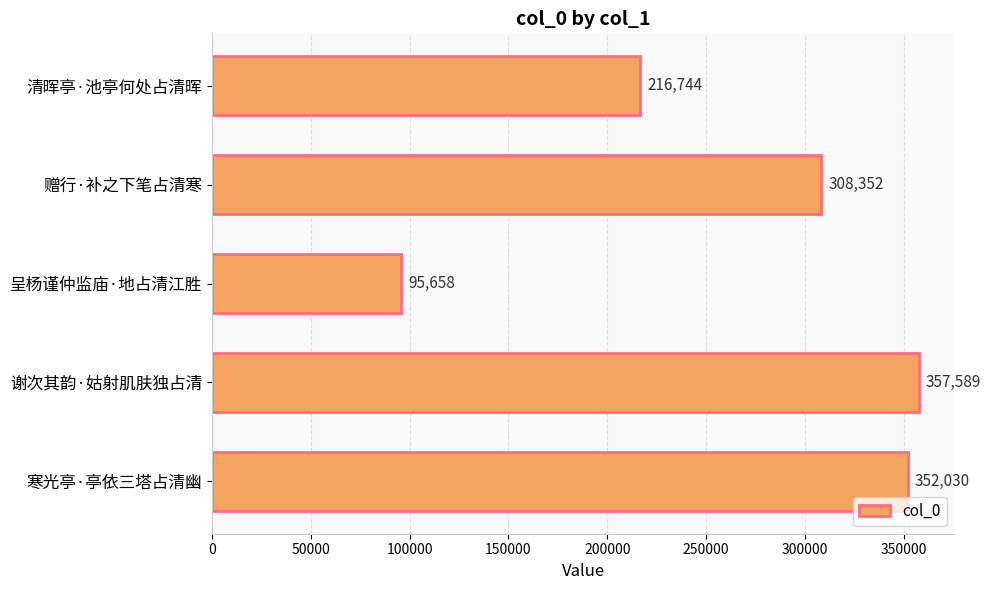

Rank the categories by value from lowest to highest.

呈杨谨仲监庙·地占清江胜, 清晖亭·池亭何处占清晖, 赠行·补之下笔占清寒, 寒光亭·亭依三塔占清幽, 谢次其韵·姑射肌肤独占清